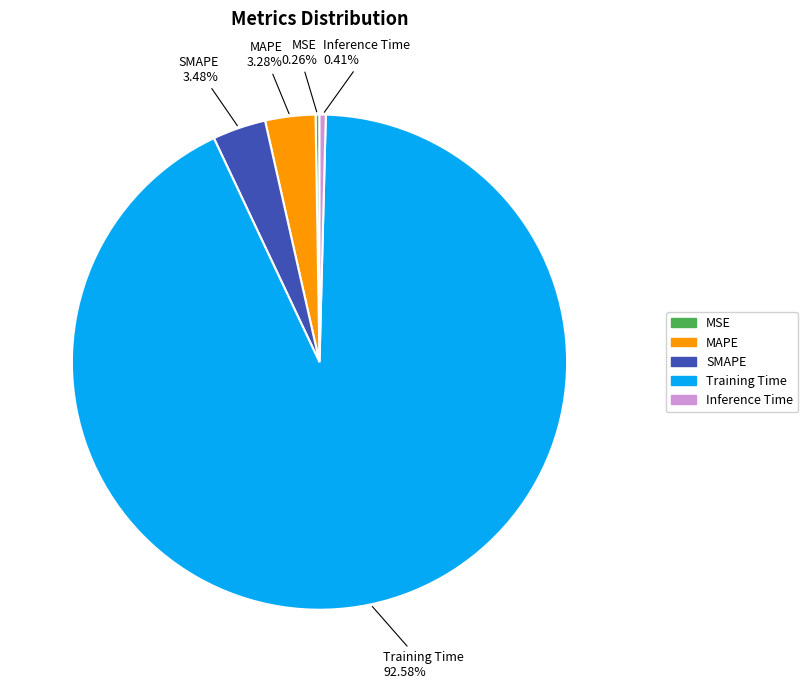

Which category has the biggest portion of the pie?

Training Time